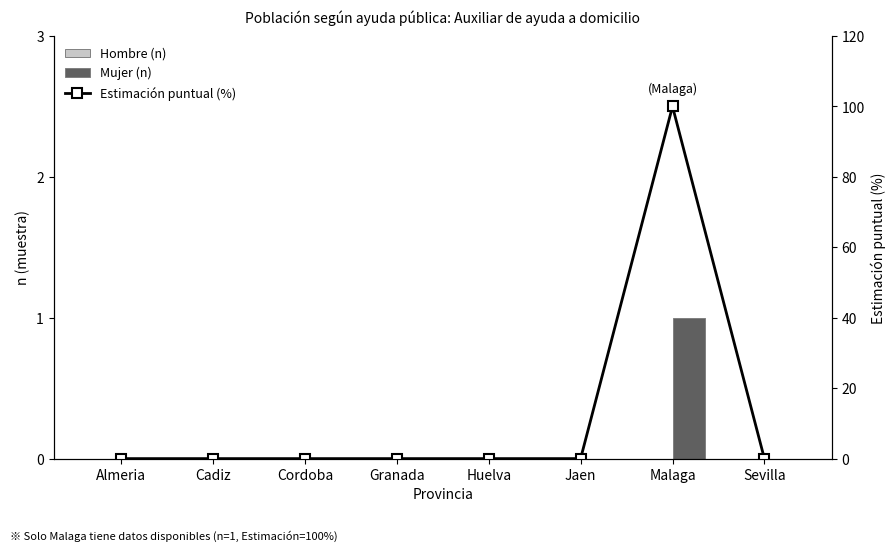

What is the difference between the Mujer (n) values at Malaga and Jaen?

1